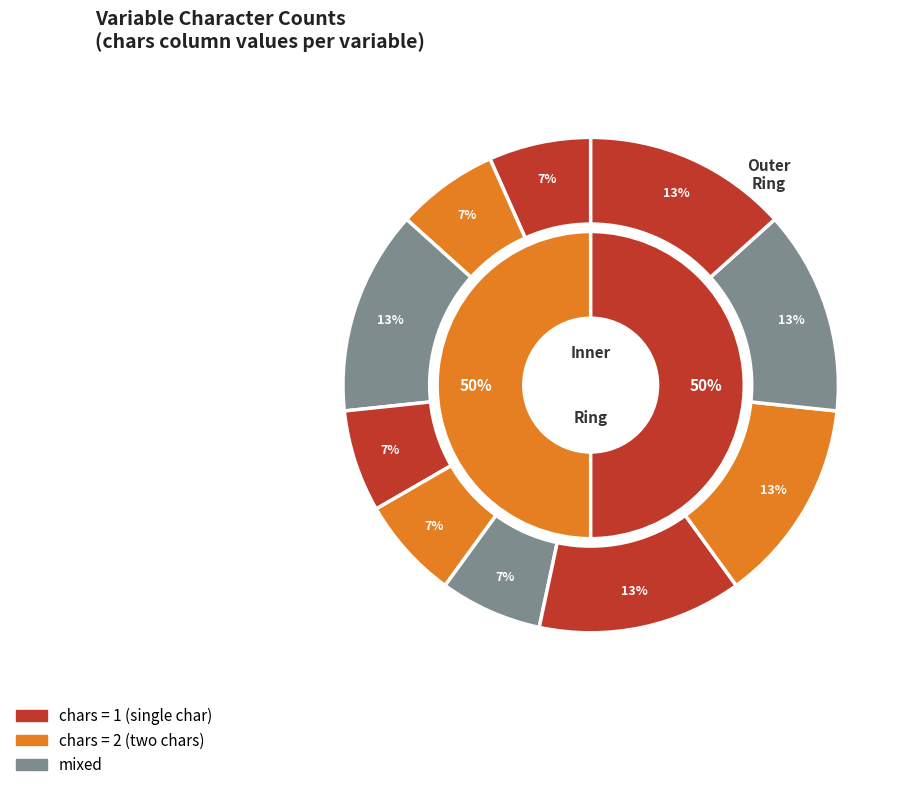

True or false: tina_destino accounts for 7% of the total.

True